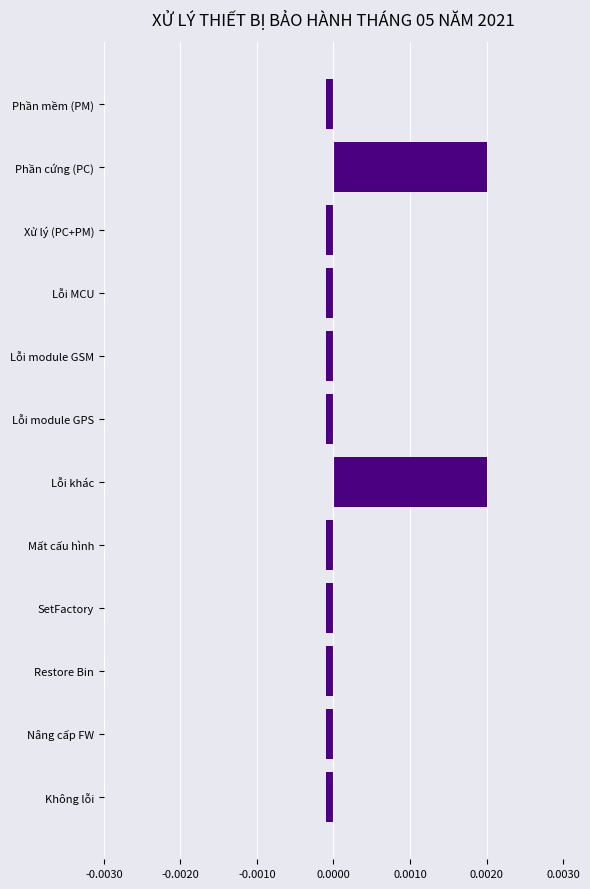

Between Lỗi khác and Mất cấu hình, which is larger?

Lỗi khác